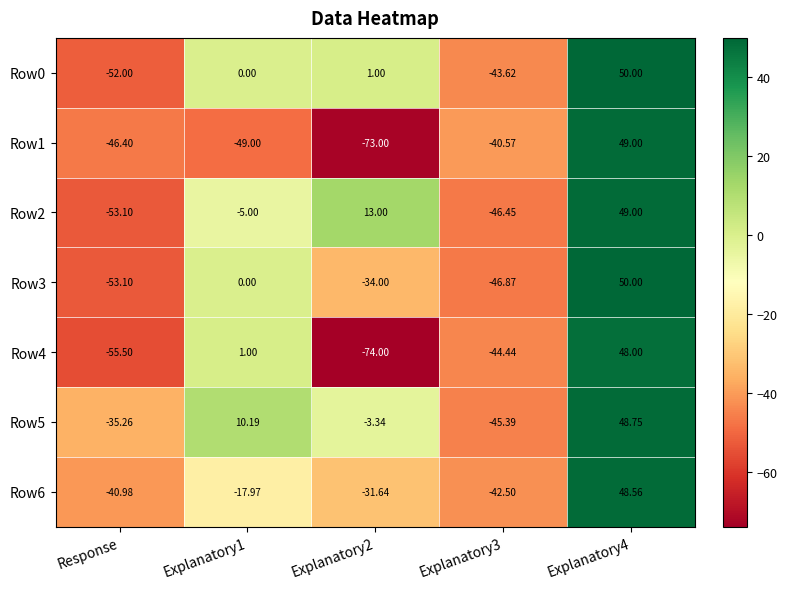

Which series has the largest range (max minus min)?

Row1